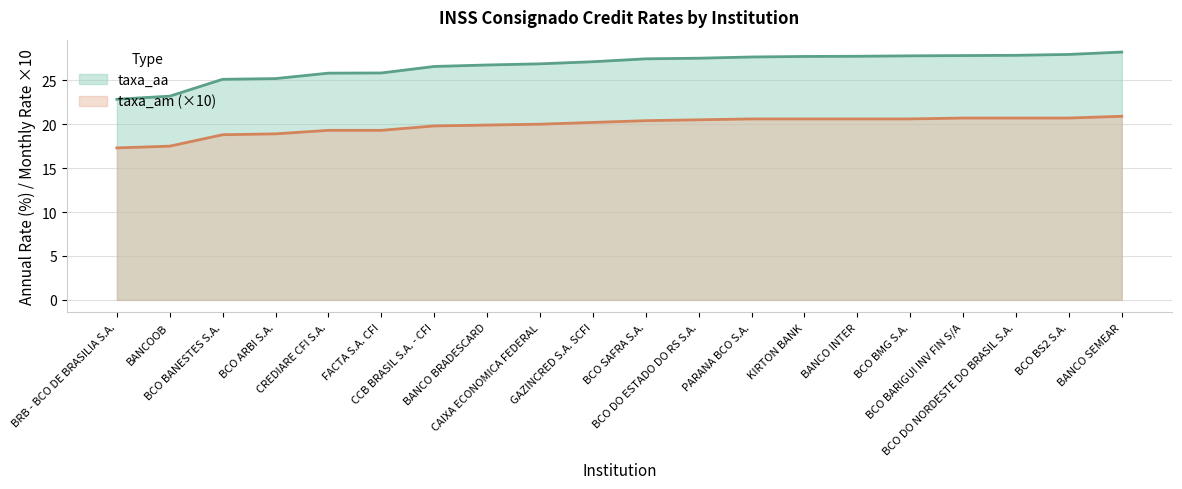

What is the greatest value displayed?

28.2